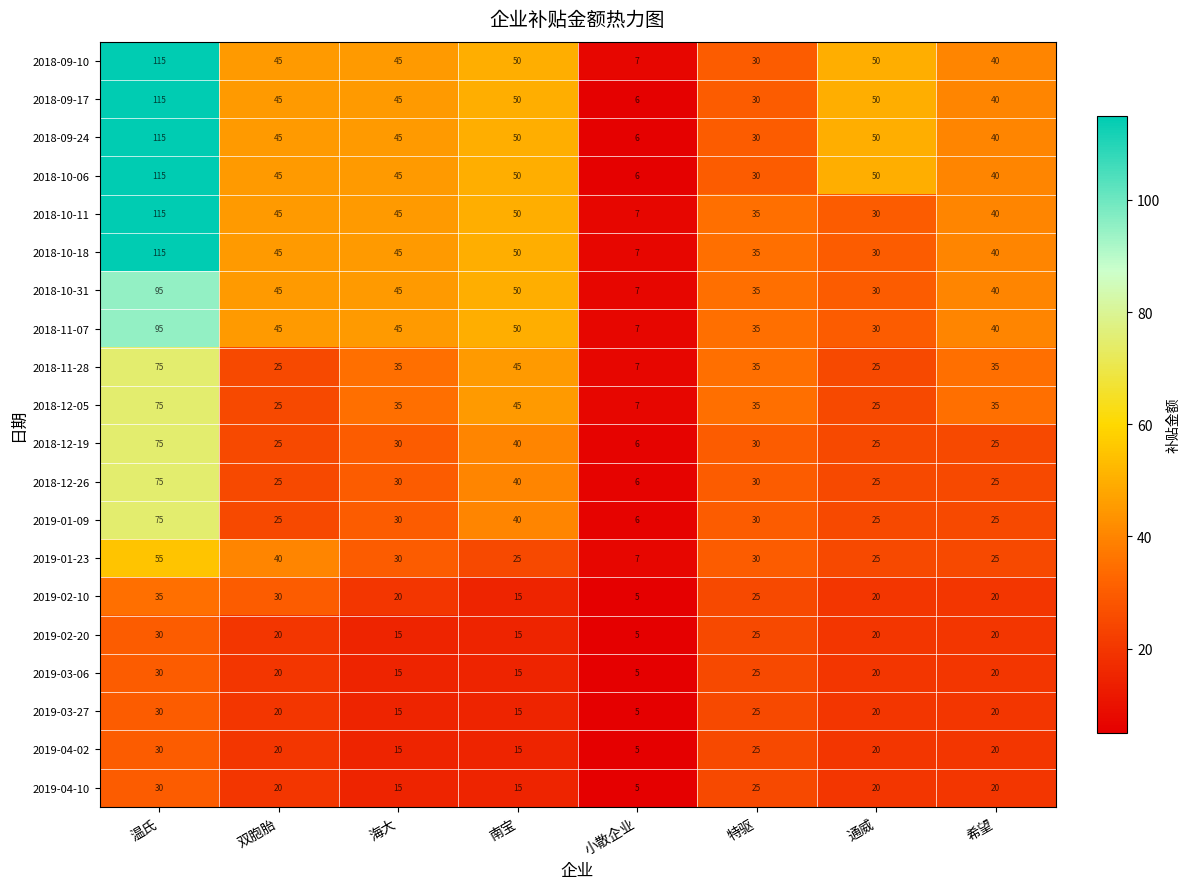

What is the spread (max minus min) of values at 温氏?

85